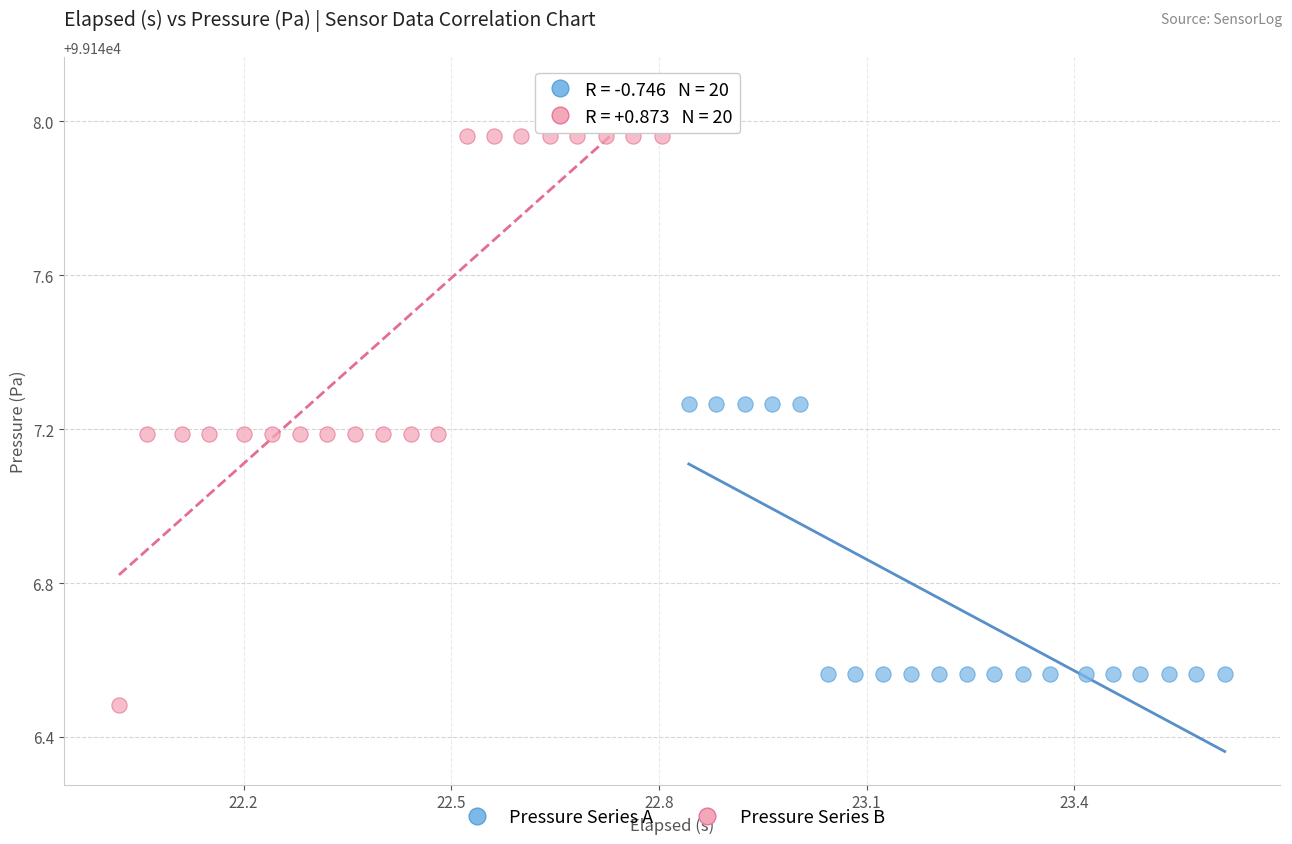

Which series contains the highest Y value?

Pressure Series B